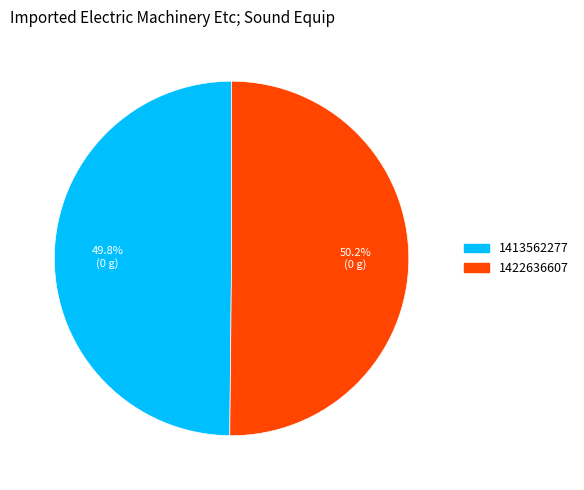

How many slices are in this pie chart?

2